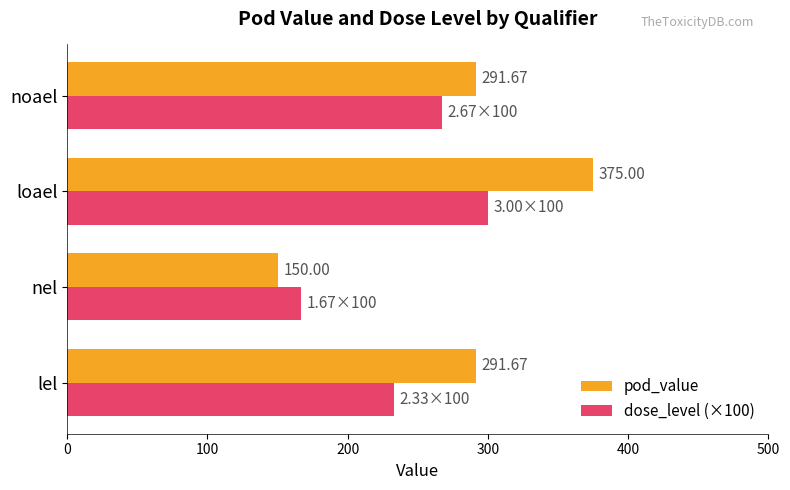

What is the difference between the maximum and minimum values in the pod_value series?

225.0